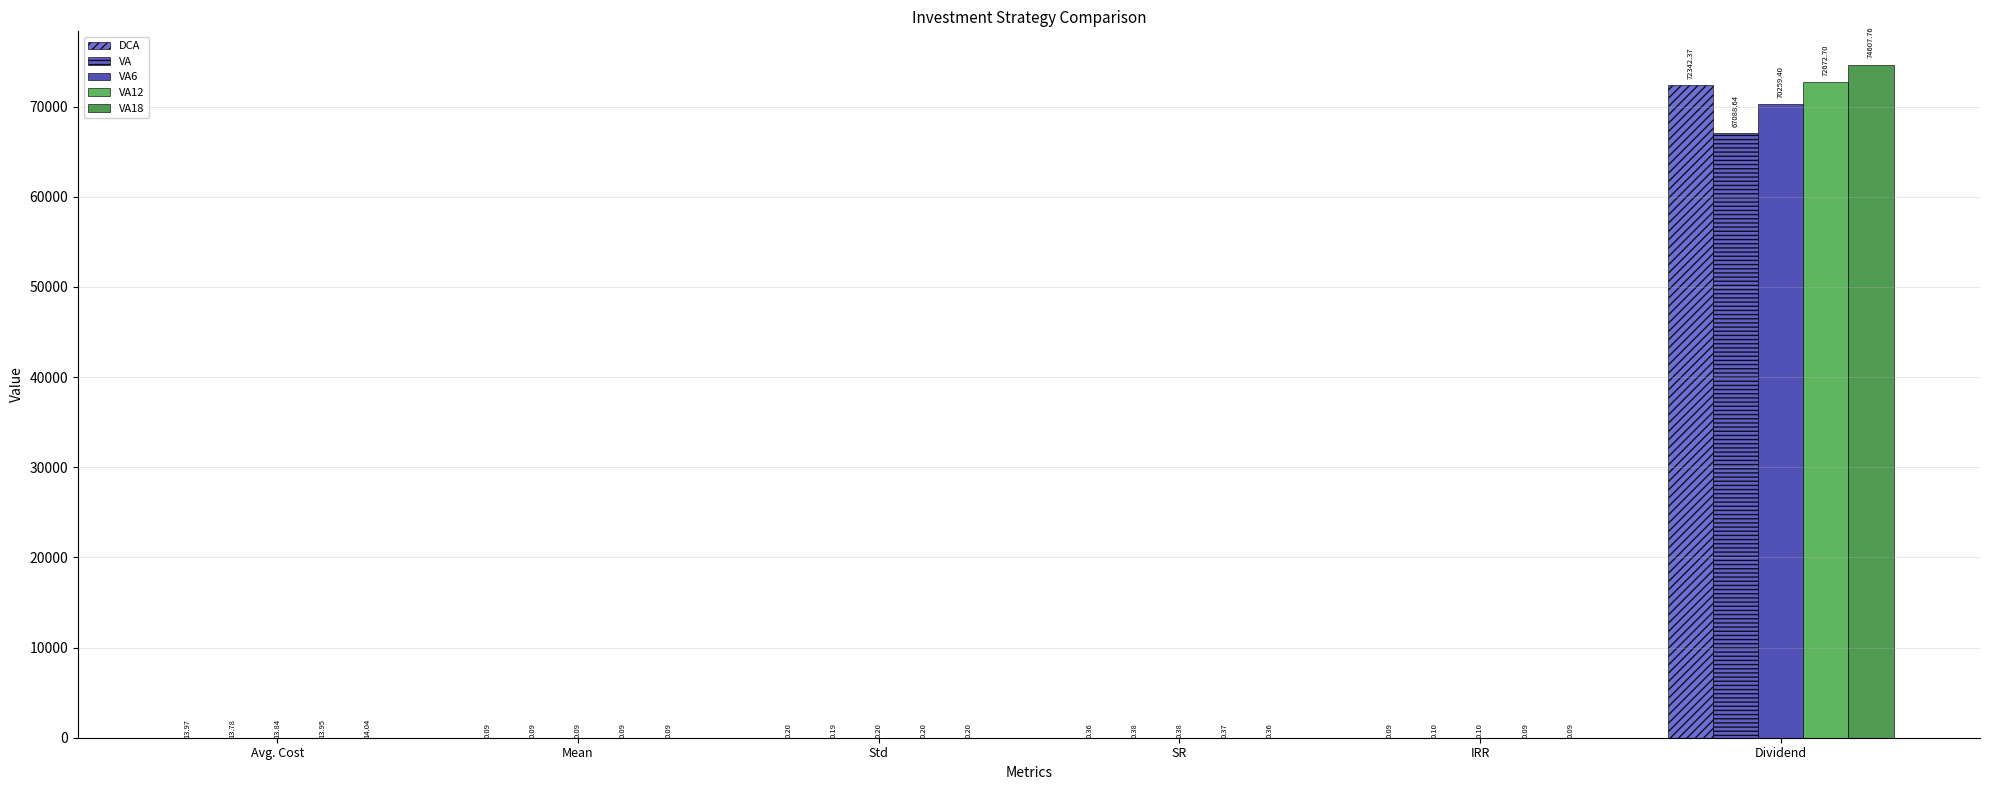

What is the greatest value displayed?

74607.8